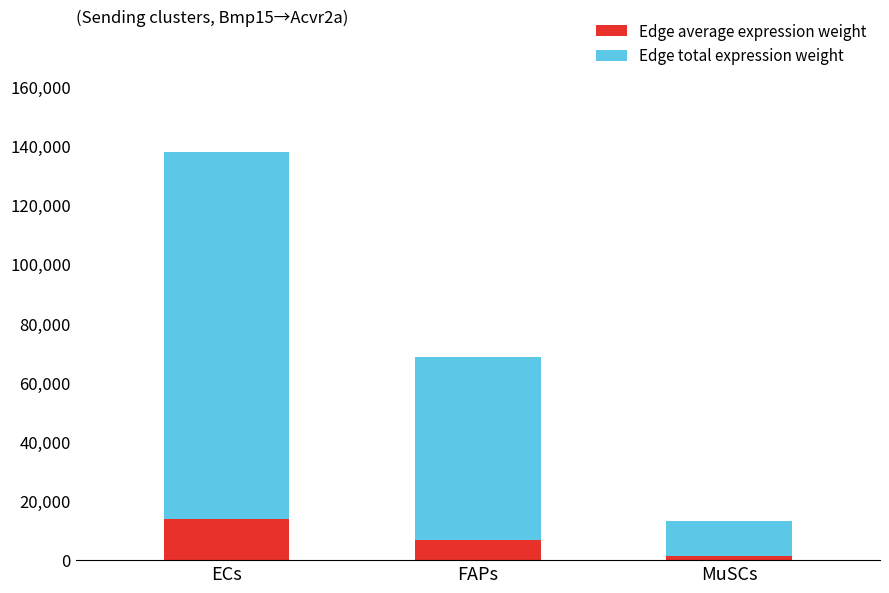

Reading left to right, what are the values for Edge average expression weight?

13778.5	6857.1	1337.6